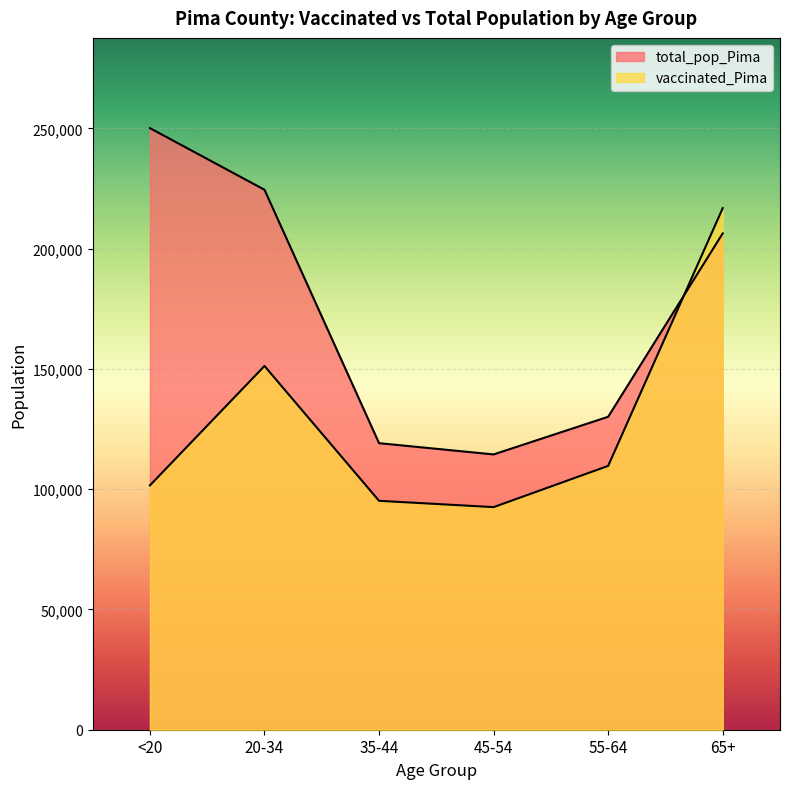

At which label is total_pop_Pima closest to 182286?

65+